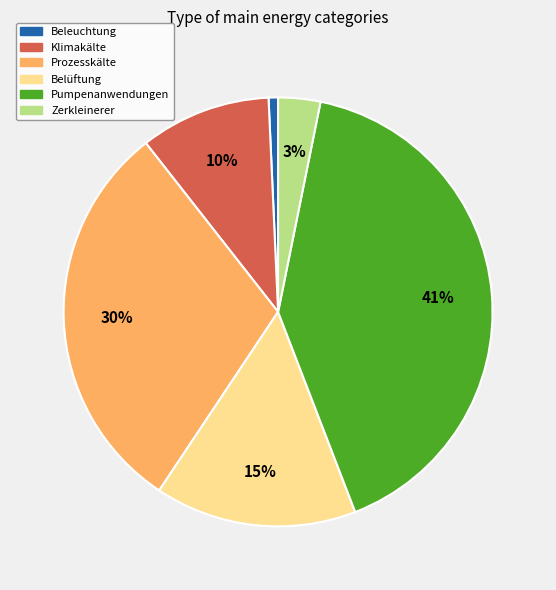

What is the ratio of the value at Beleuchtung to the value at Klimakälte?

0.1